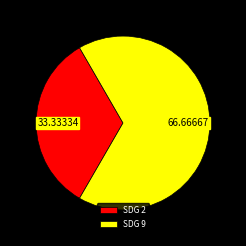

What is the ratio of the value at SDG 9 to the value at SDG 2?

2.0